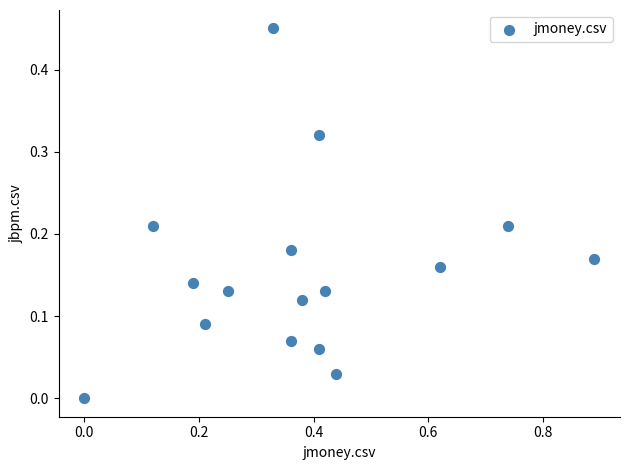

What is the range of X values (max minus min)?

0.9